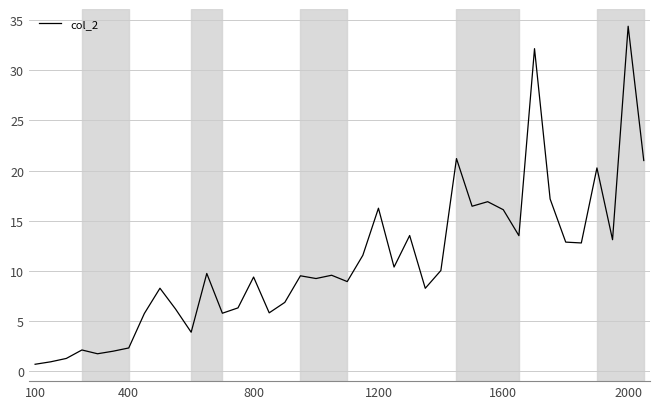

What is the maximum value shown in the chart?

34.4